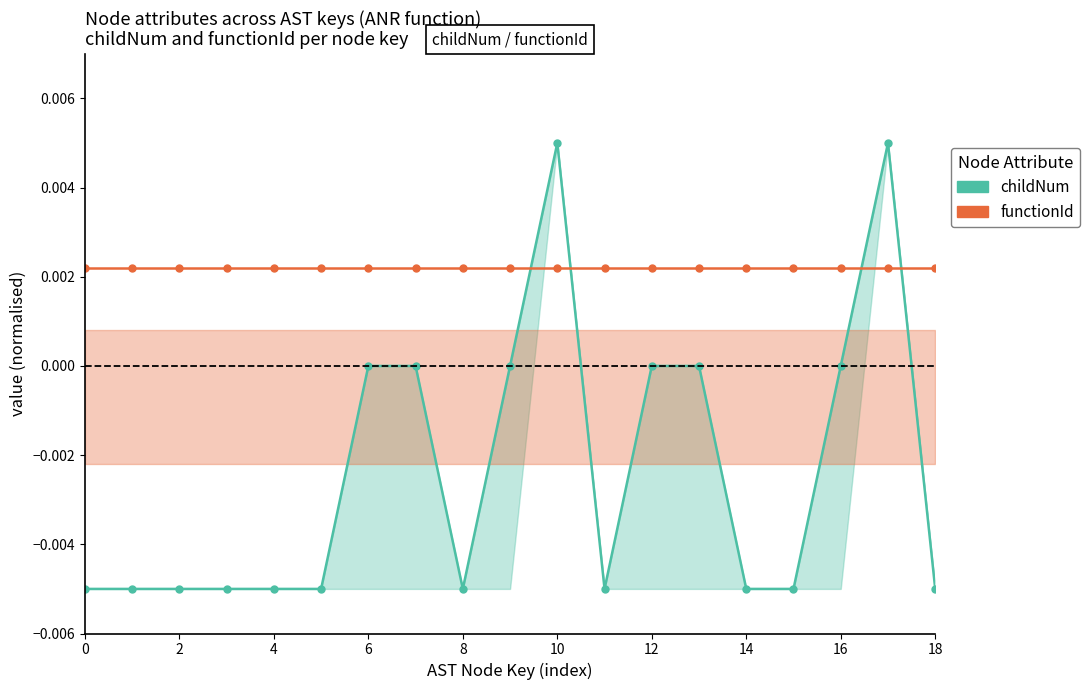

After their last crossing, which series has the higher values: childNum or functionId?

functionId